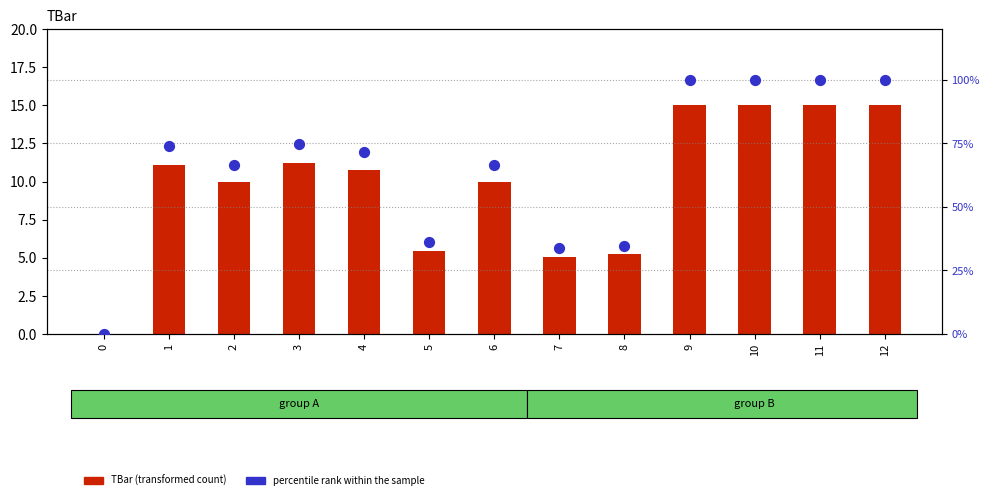

What are all the series names shown in the legend?

TBar (transformed count), percentile rank within the sample